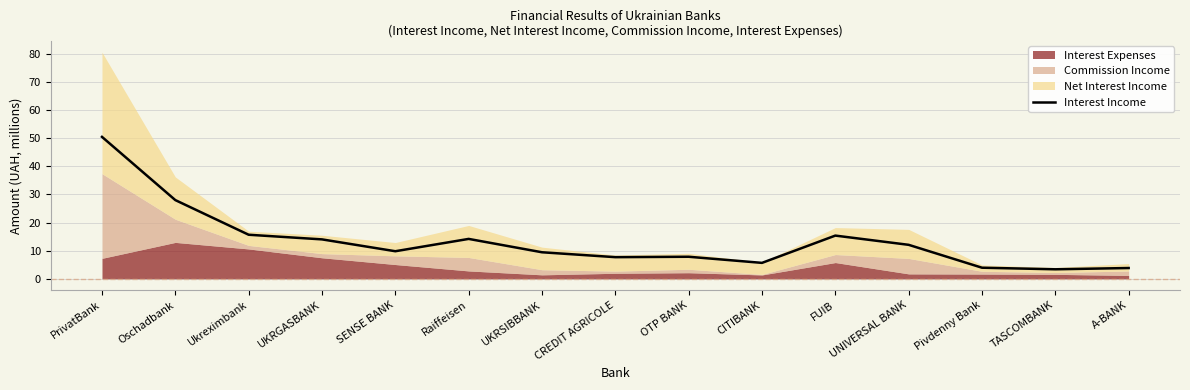

How many interior local peaks (higher than both neighbors) does the data have?

3